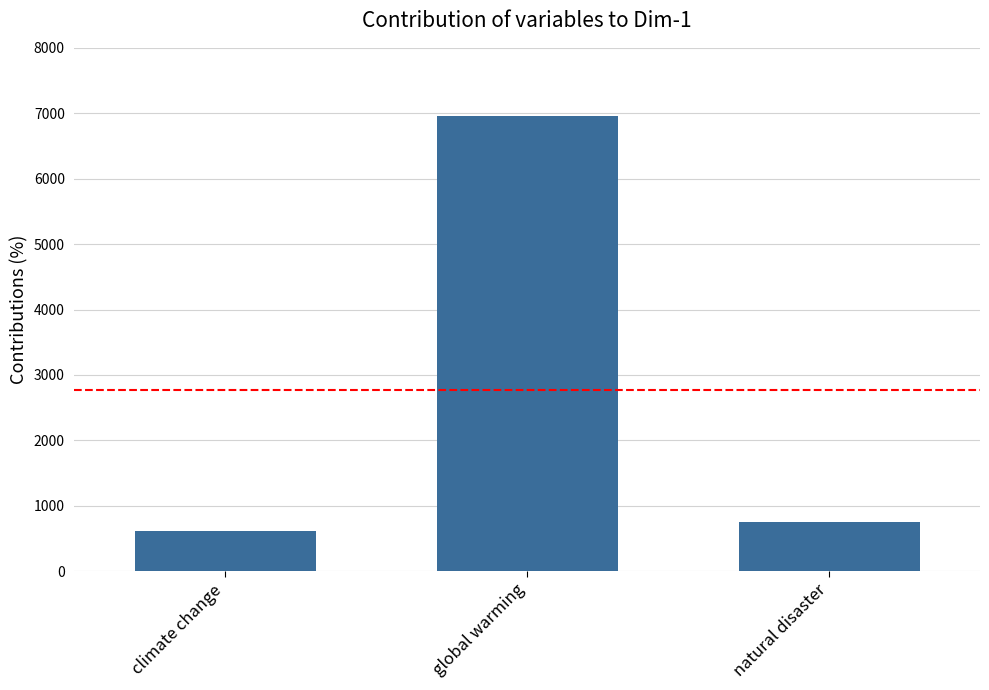

Reading right to left, what are all the values shown in this chart?

754	6958	607